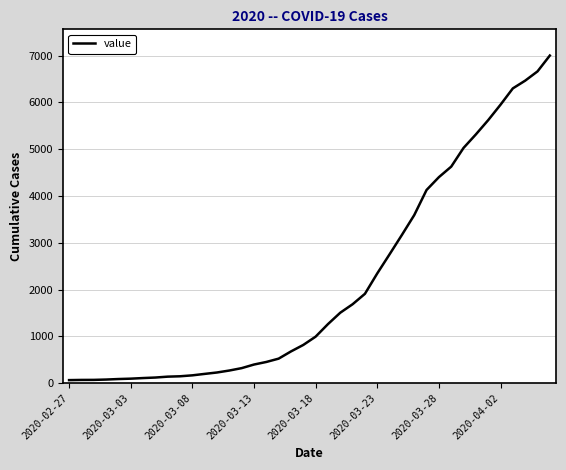

What is the difference between the maximum and minimum values?

6939